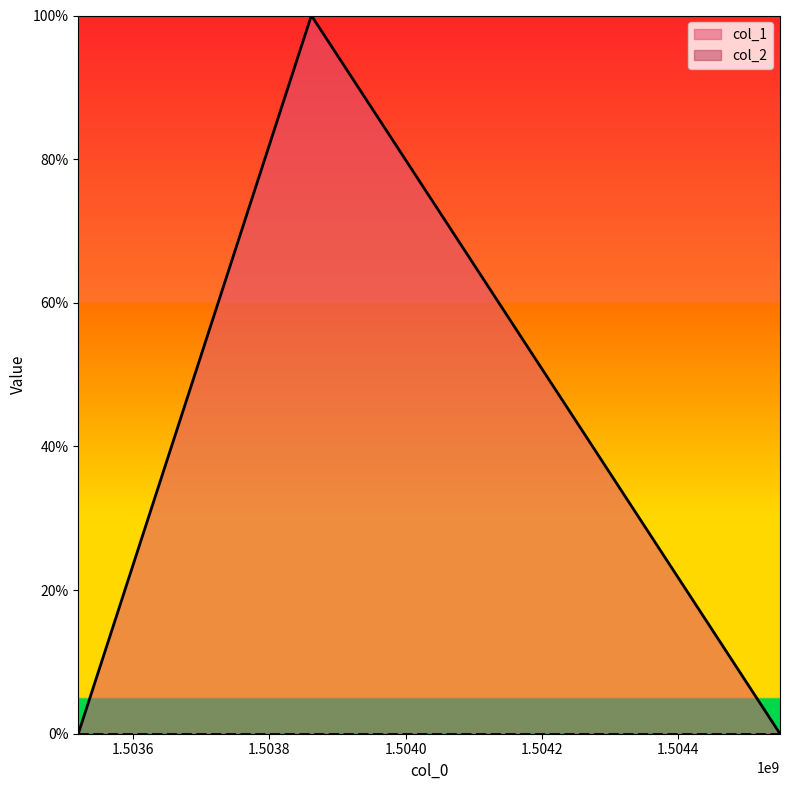

Reading left to right, list all the values displayed in this chart.

0	1	0